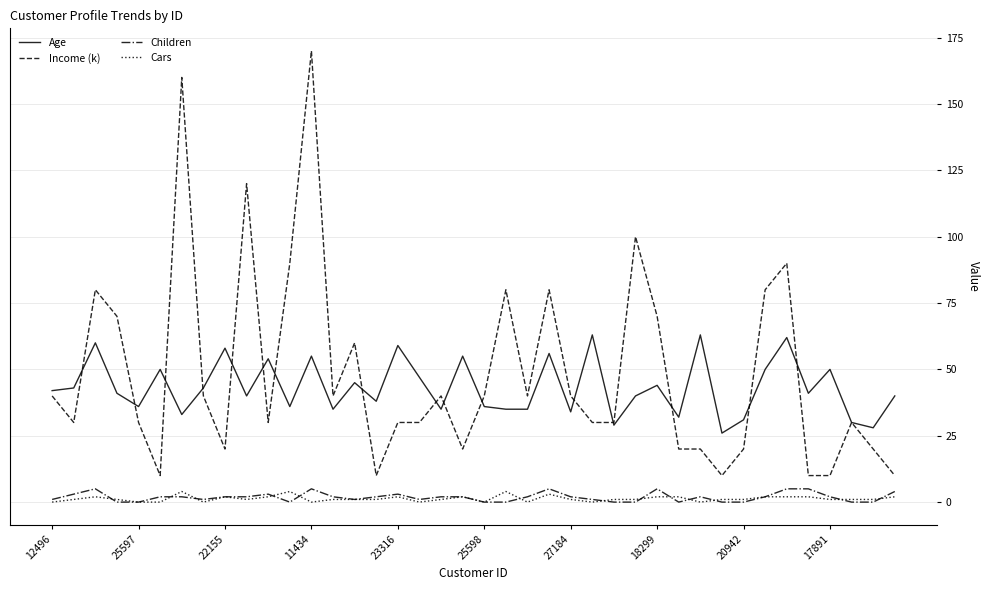

True or false: Age and Cars intersect in this chart.

False